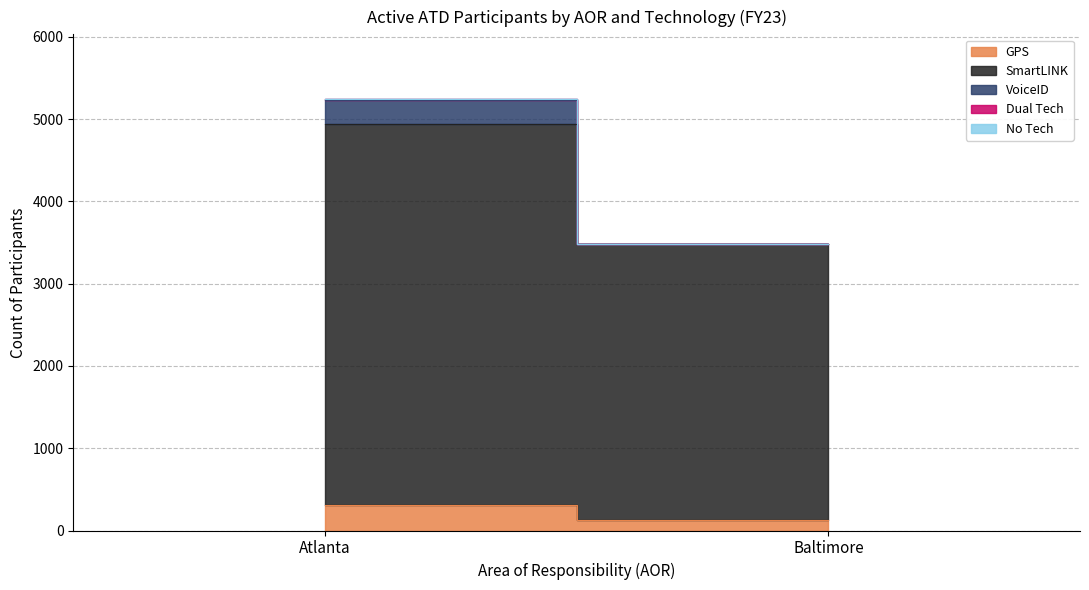

What is the sum of all VoiceID values?

285